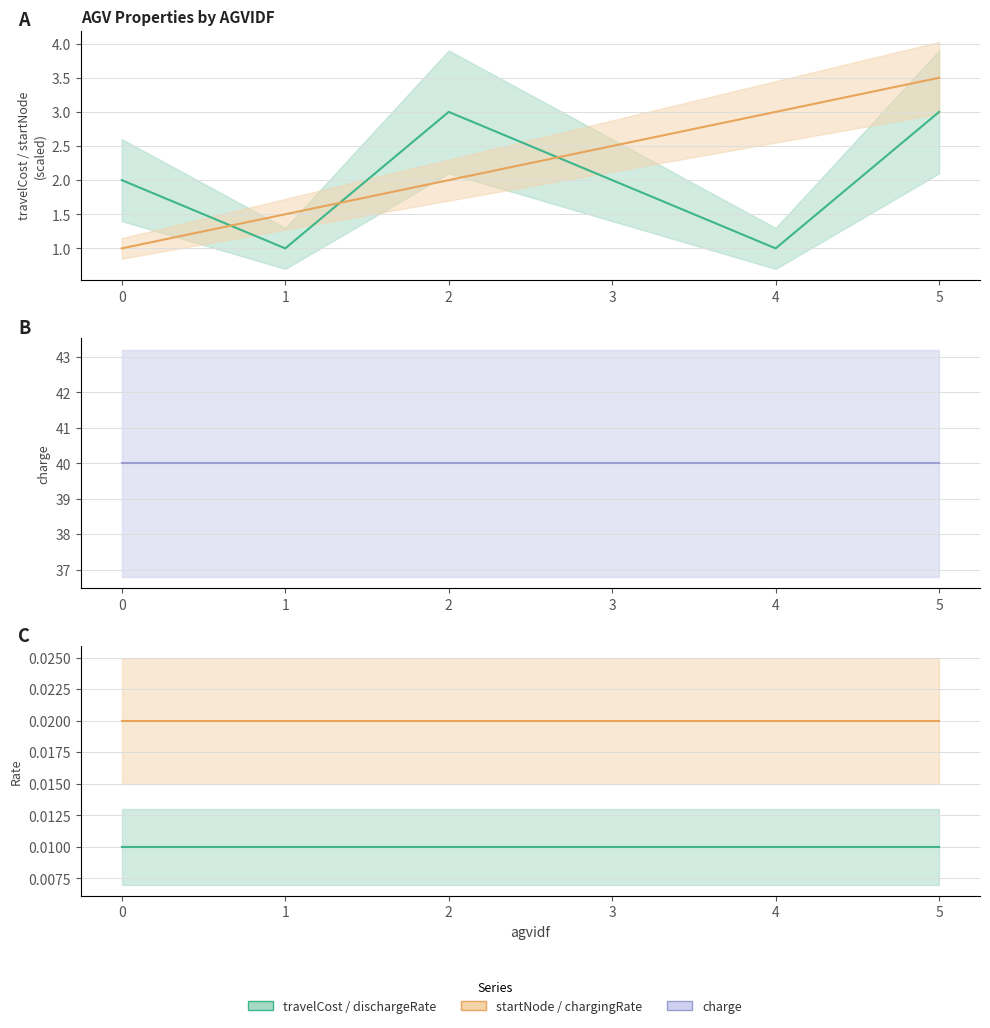

Reading left to right, list all the values displayed in this chart.

travelCost: 2.0	1.0	3.0	2.0	1.0	3.0
startNode (scaled): 1.0	1.5	2.0	2.5	3.0	3.5
charge: 40.0	40.0	40.0	40.0	40.0	40.0
dischargeRate: 0.0	0.0	0.0	0.0	0.0	0.0
chargingRate: 0.0	0.0	0.0	0.0	0.0	0.0